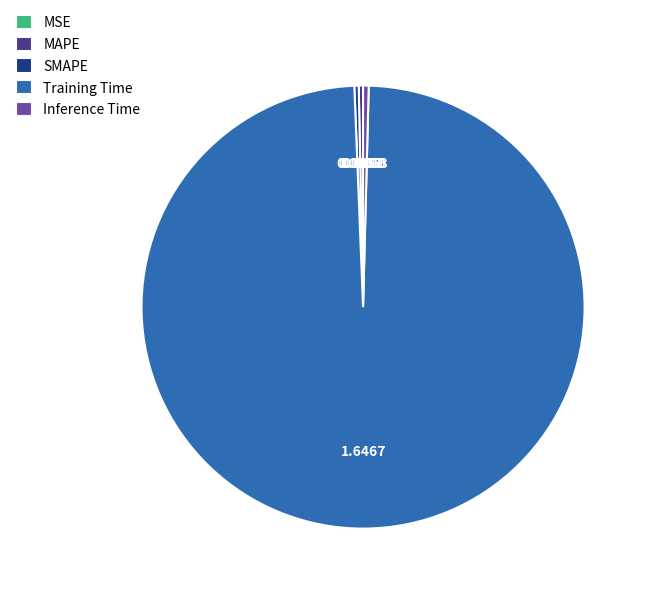

What is the largest slice in the pie chart?

Training Time